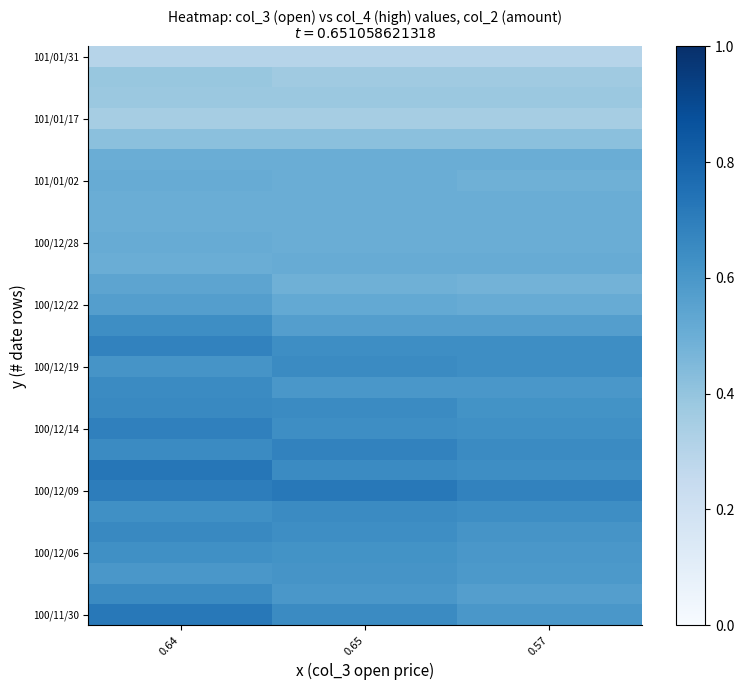

Which series has the largest total across all categories?

100/12/09